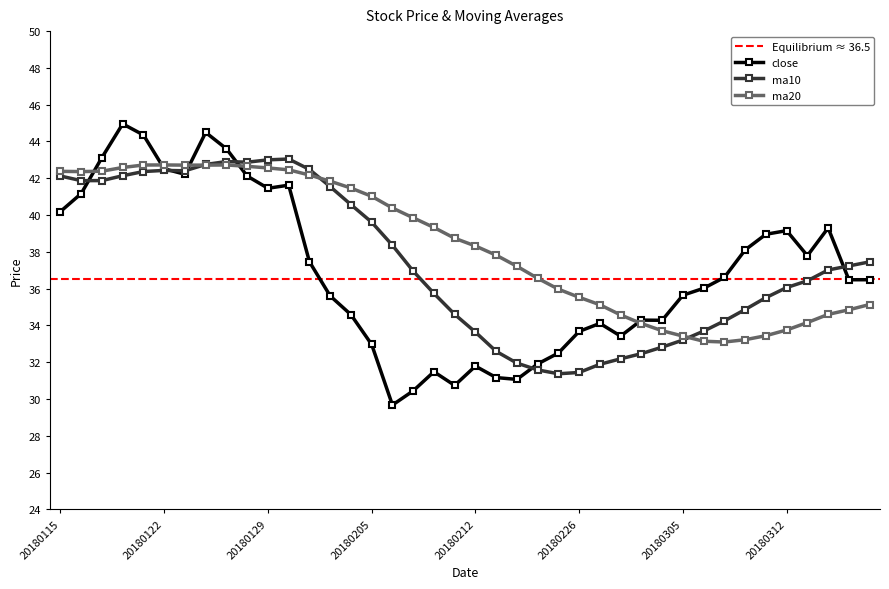

True or false: close has a value of 57.0 at 20180301.

False